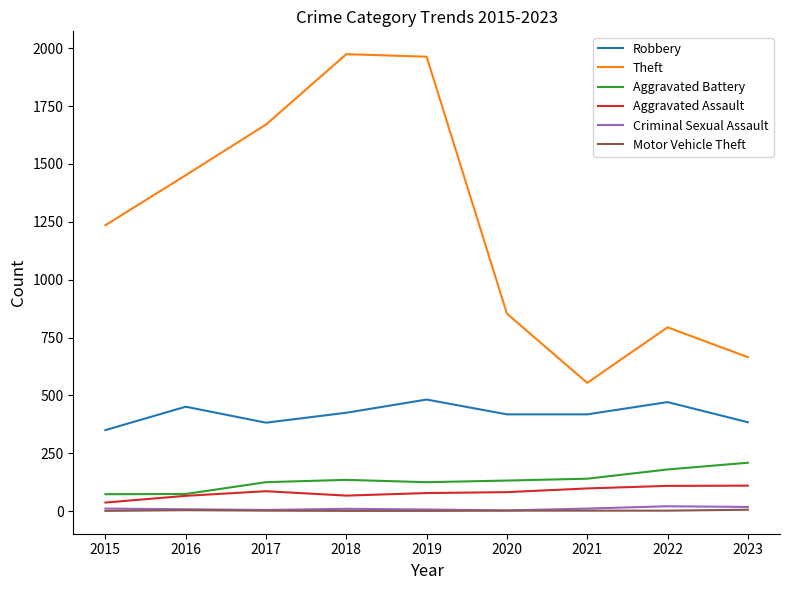

What is the maximum value shown in the chart?

1974